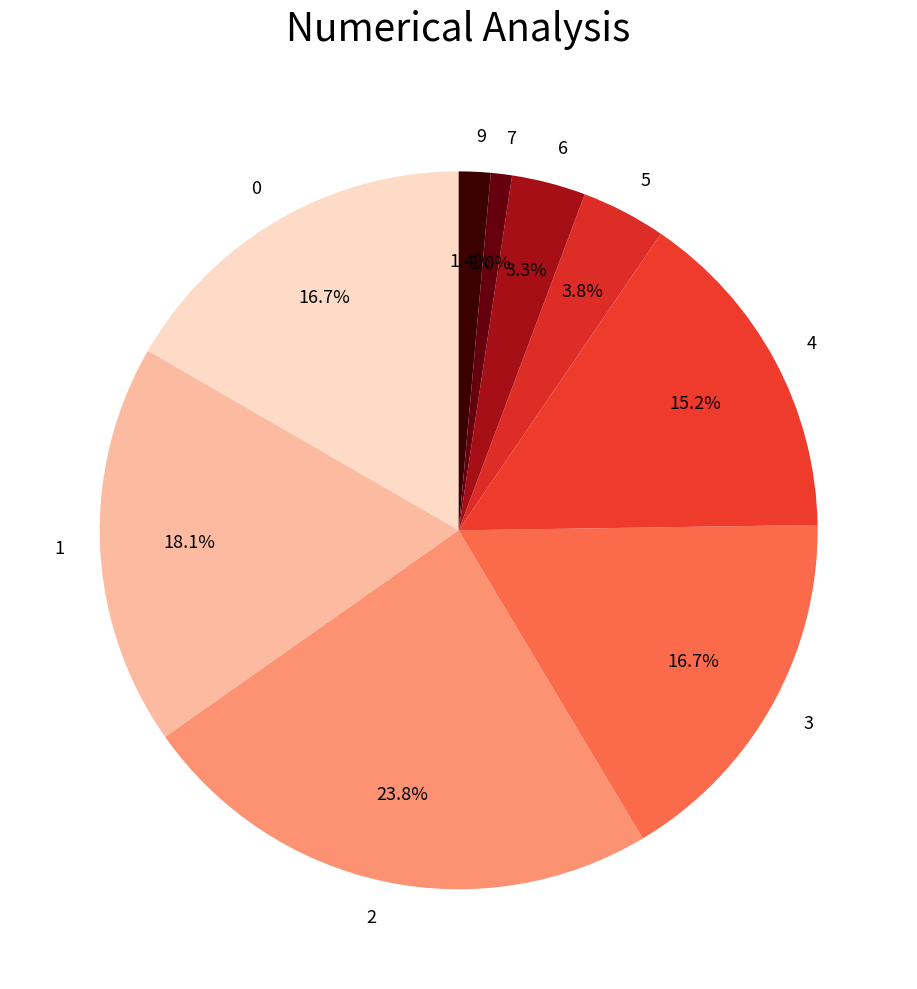

To the nearest percent, what is the combined percentage of 6 and 3?

20%